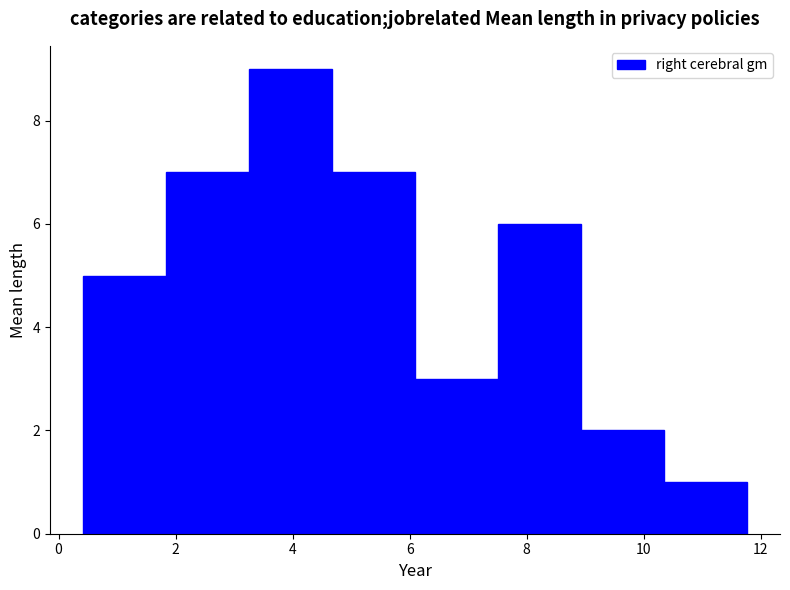

Reading left to right, list every bar in this chart as the range it spans on the x-axis followed by its height. Neither the bar edges nor the heights are printed on the chart, so give them approximately, as read against the axes.

0.4 to 1.8: 5
1.8 to 3.2: 7
3.2 to 4.6: 9
4.6 to 6.0: 7
6.0 to 7.6: 3
7.6 to 9.0: 6
9.0 to 10.4: 2
10.4 to 11.8: 1